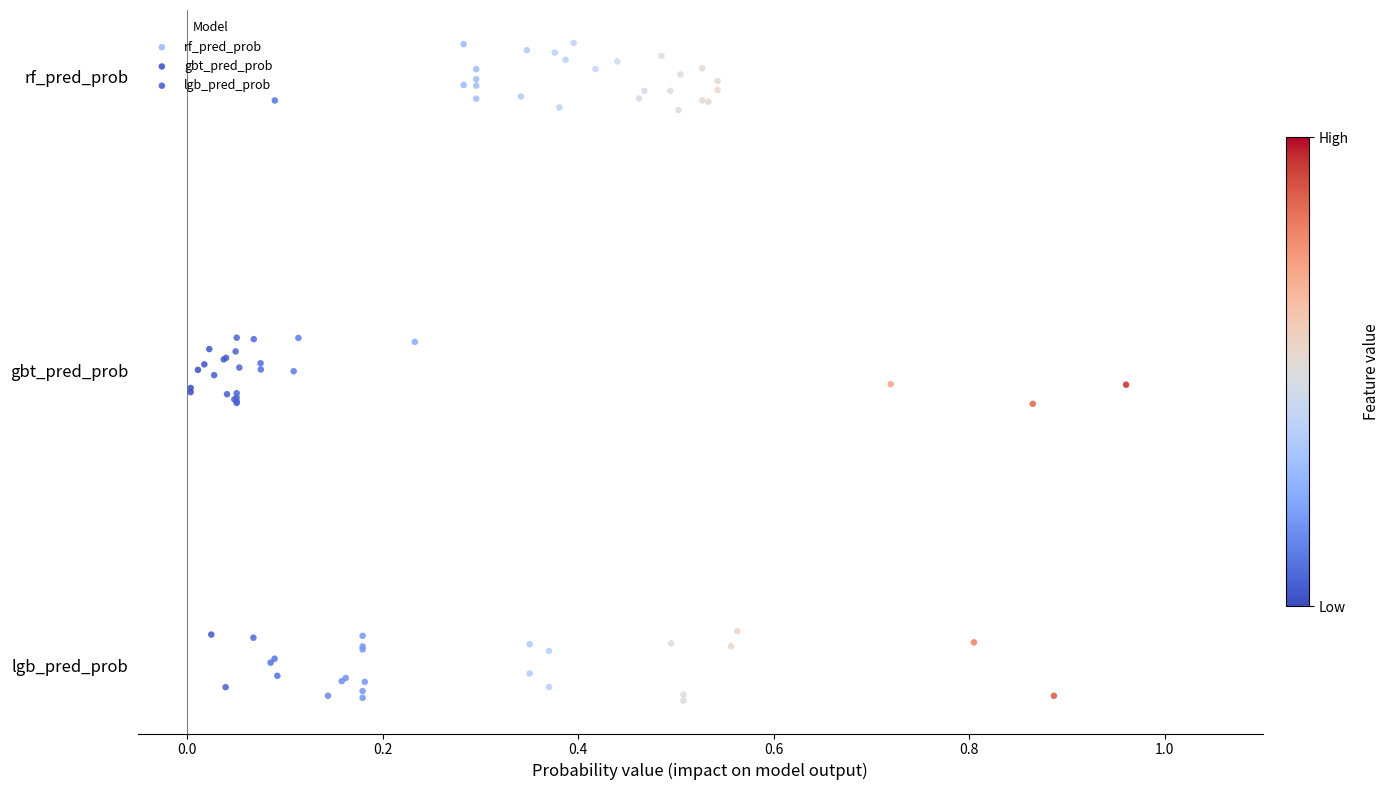

Which series contains the lowest Y value?

lgb_pred_prob